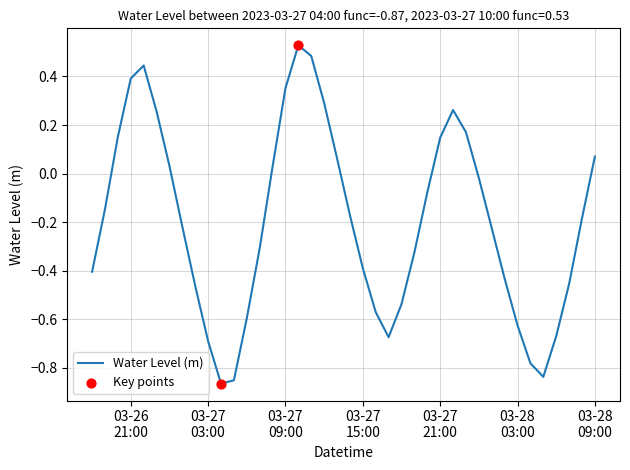

What is the difference between the maximum and minimum values?

1.4